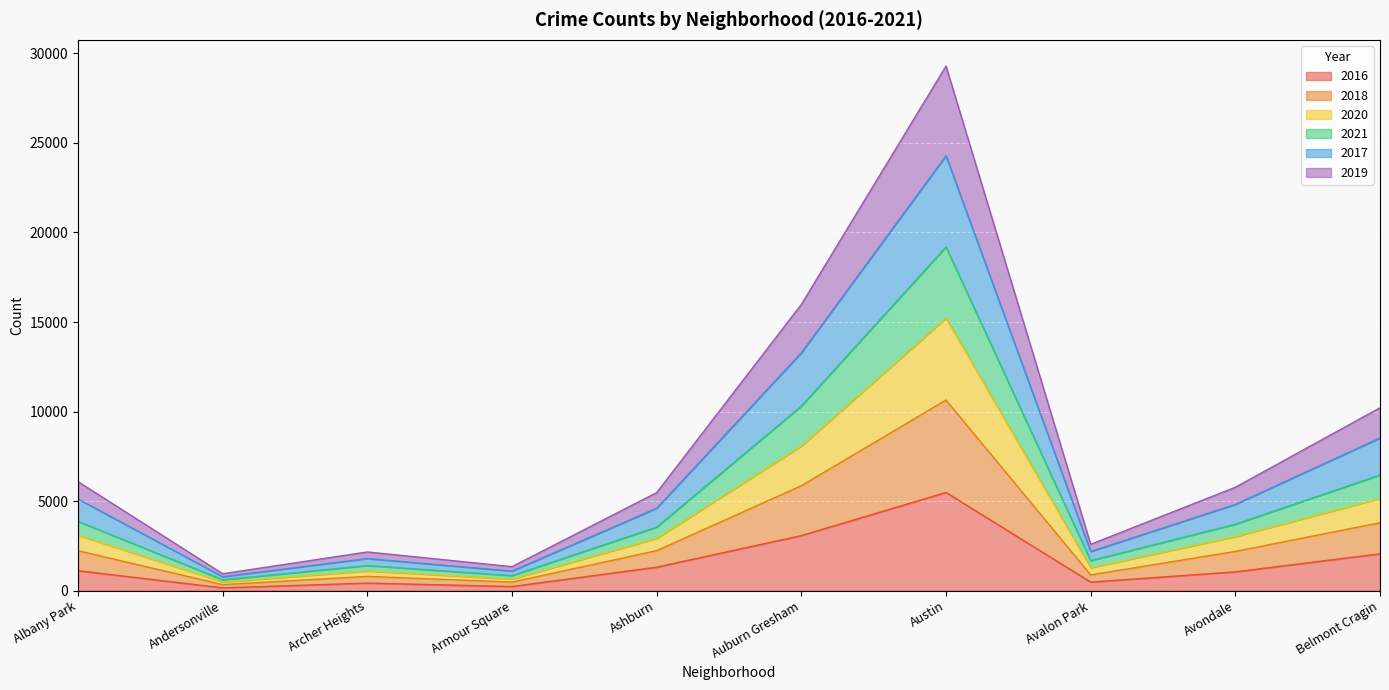

At which label does 2016 reach its peak?

Austin